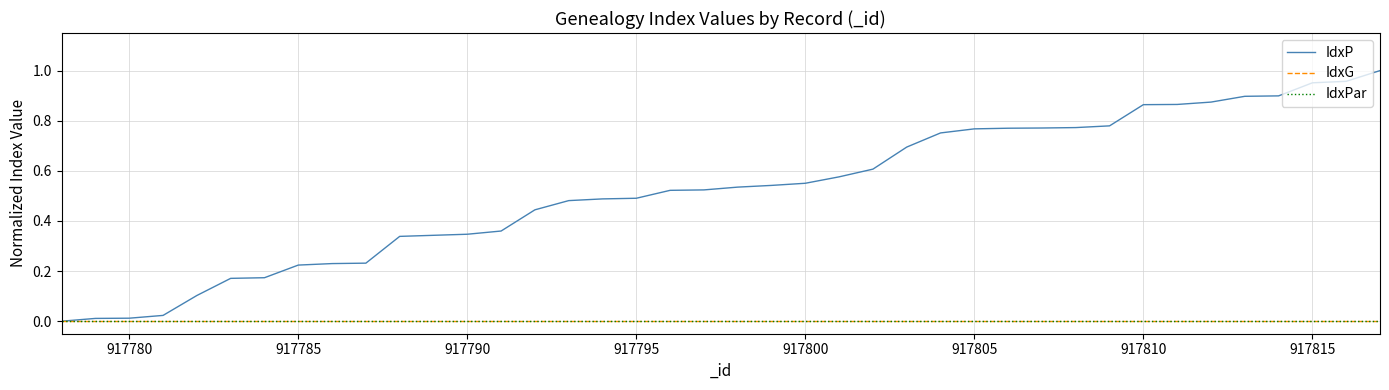

True or false: IdxPar and IdxP cross at least once.

False